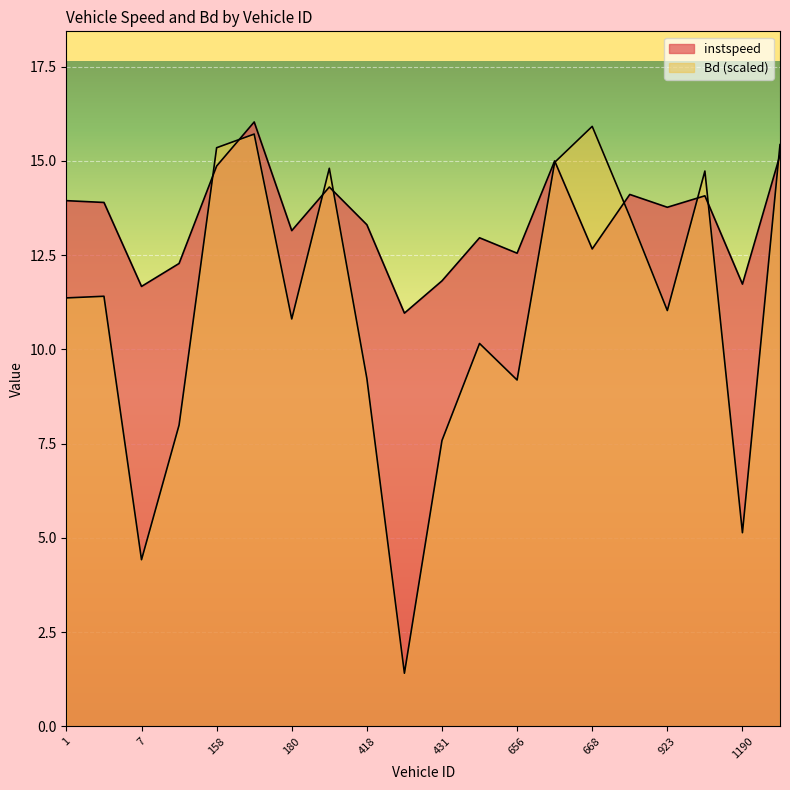

Which series has the largest total across all categories?

instspeed